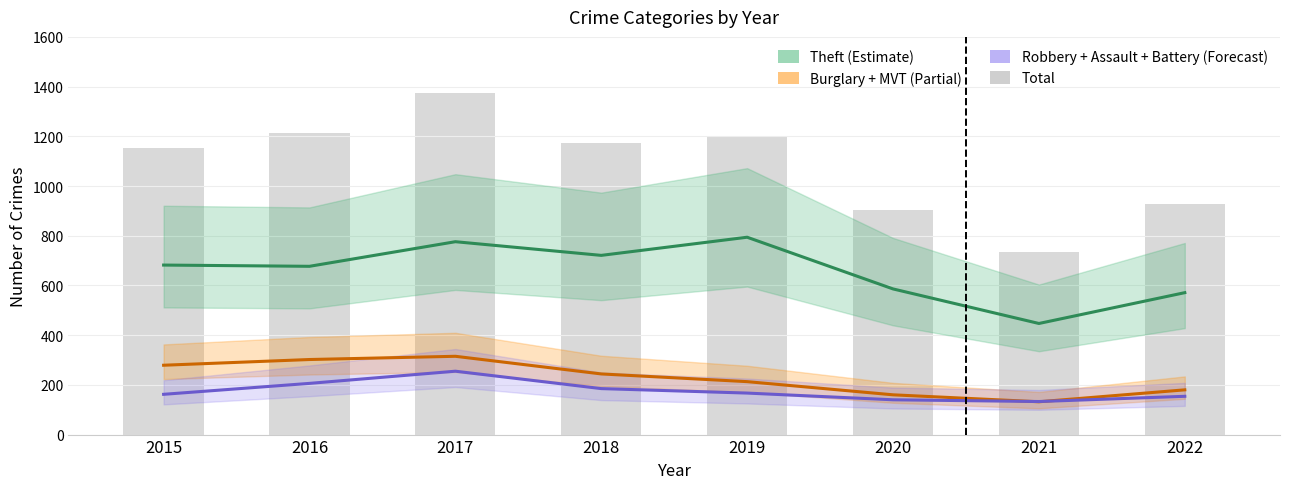

Between 2019 and 2020, which is larger?

2019